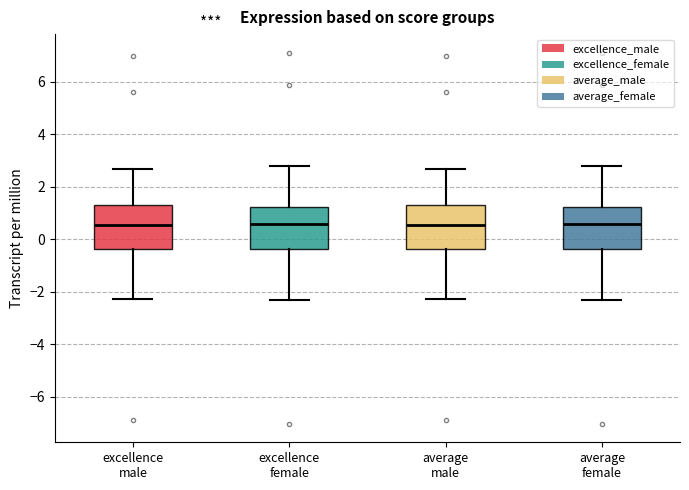

Where does the lower whisker of the box for excellence female end on the y-axis? The values are not printed on the chart, so give them approximately, as read against the axis.

-2.2